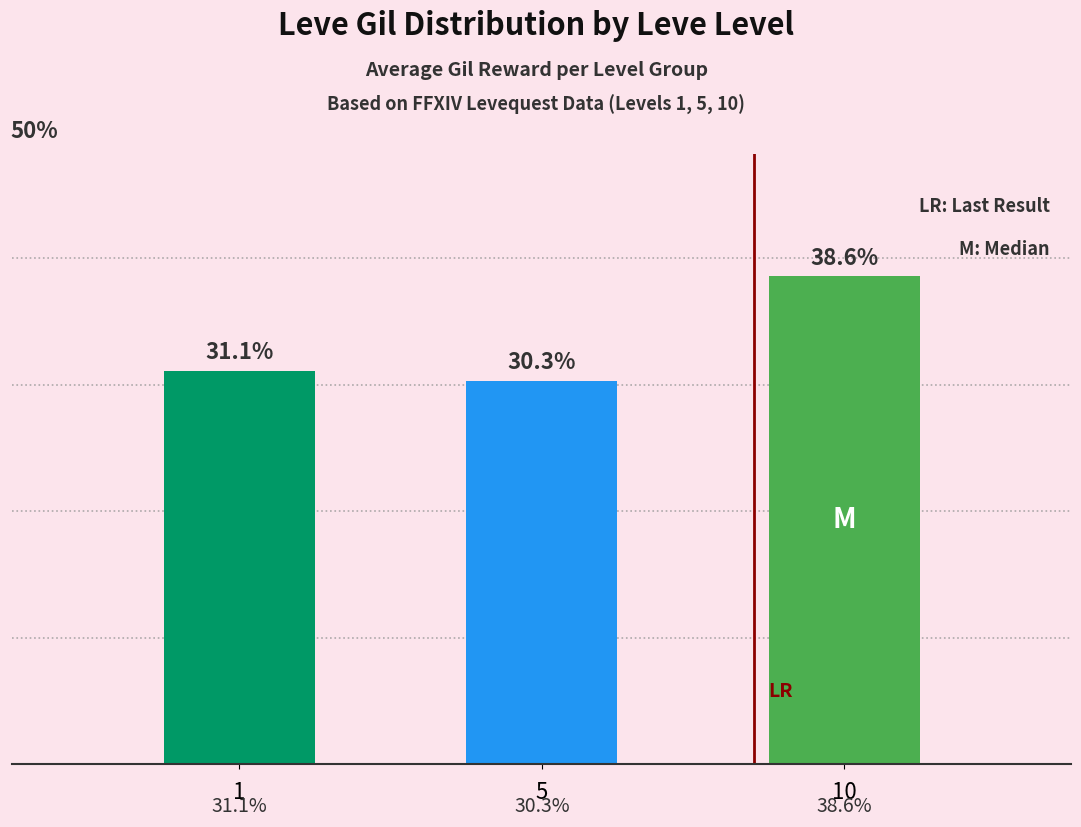

Are the bars grouped side by side (vs. stacked)?

No